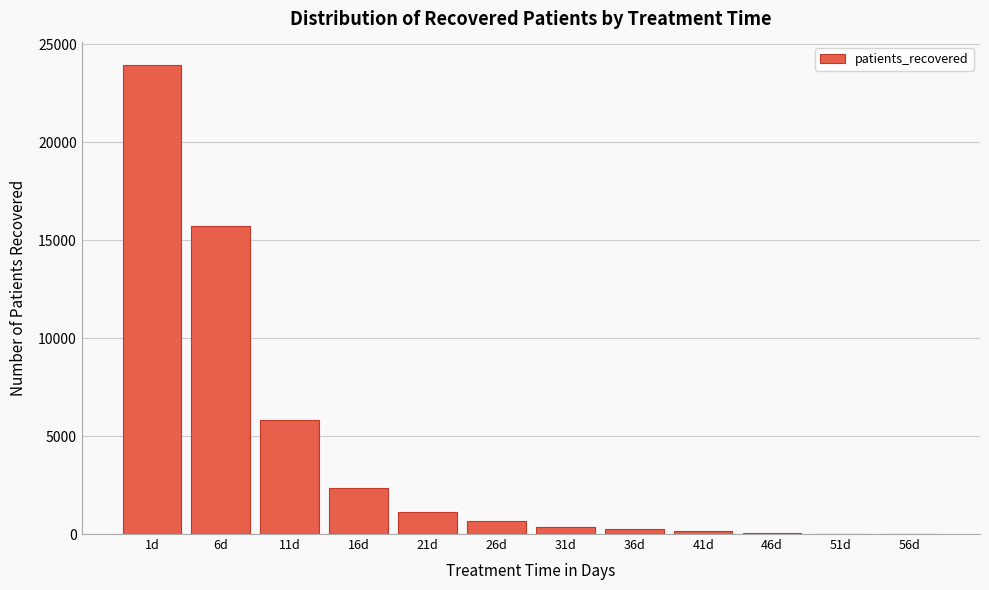

Which label corresponds to the largest value in the chart?

1d